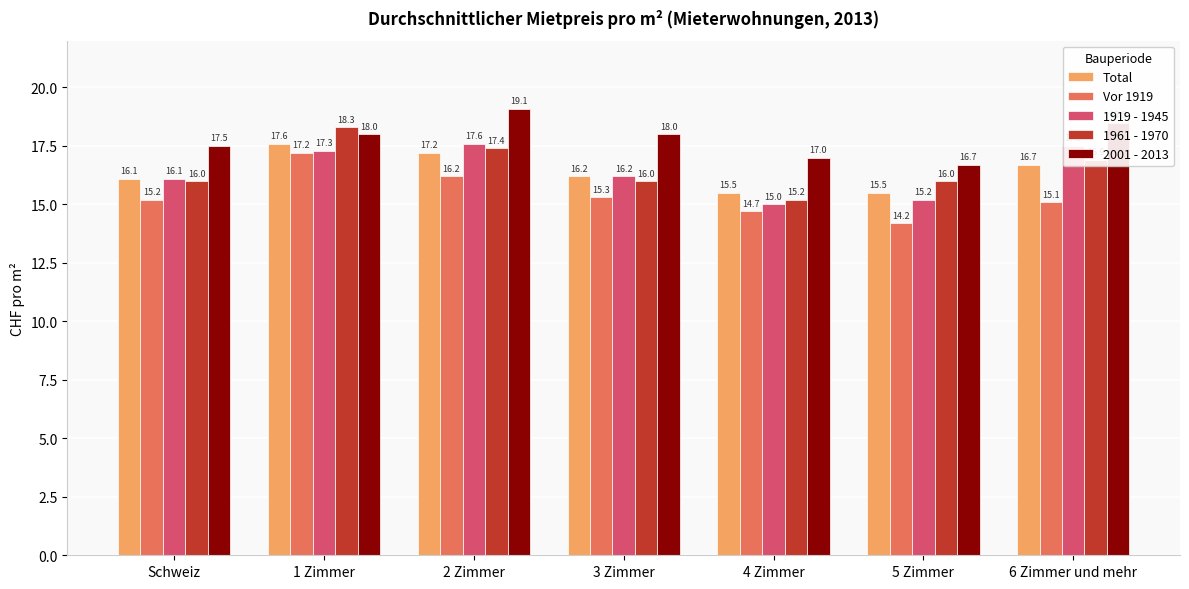

Which series has the largest total across all categories?

2001 - 2013